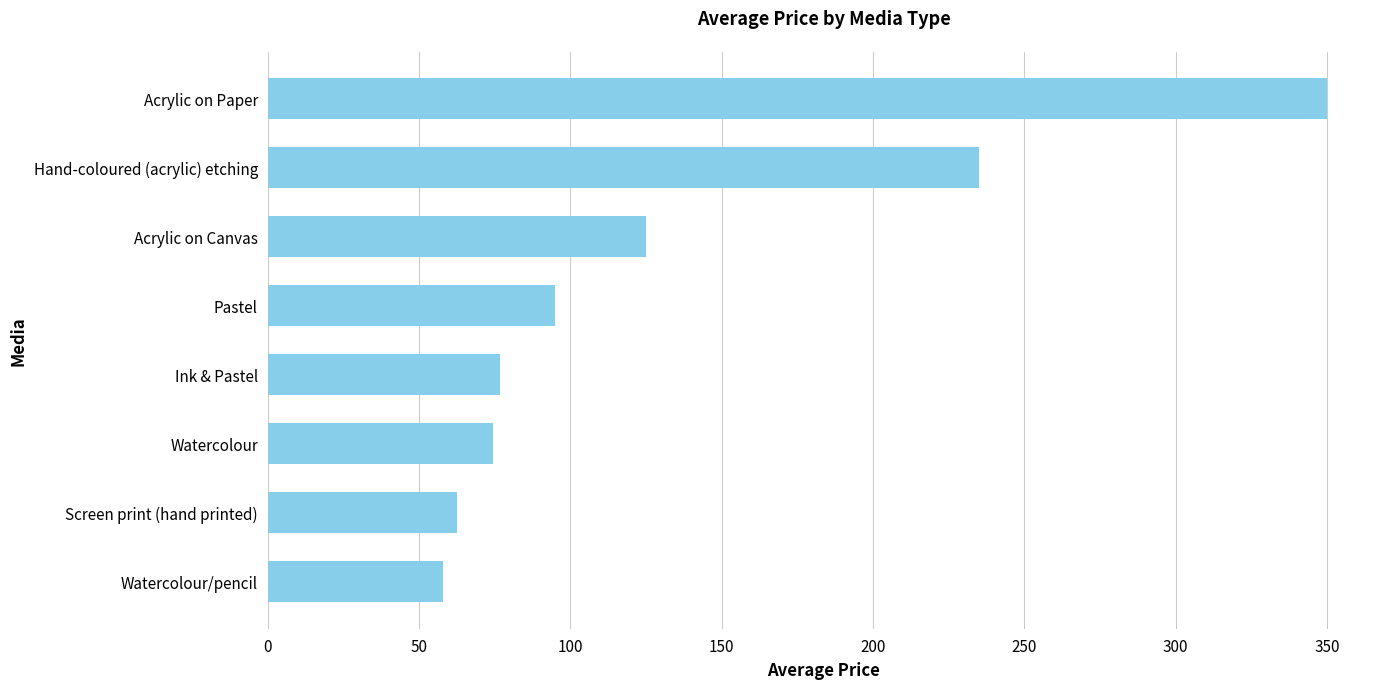

Reading bottom to top, list all the values displayed in this chart.

58.0	62.5	74.5	76.7	95.0	125.0	235.0	350.0